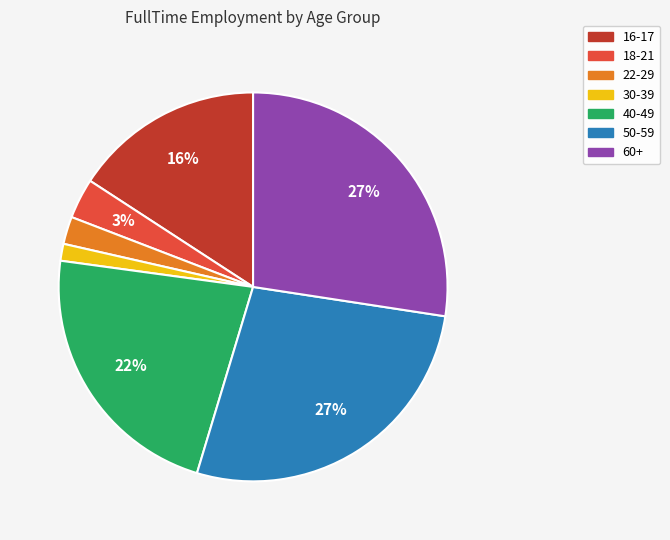

Does 18-21 represent more than half of the total?

No